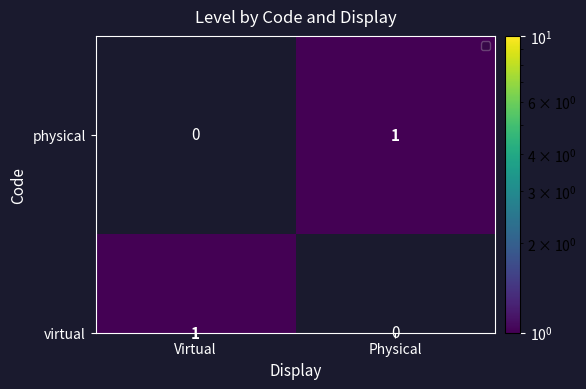

How many values are above zero?

1